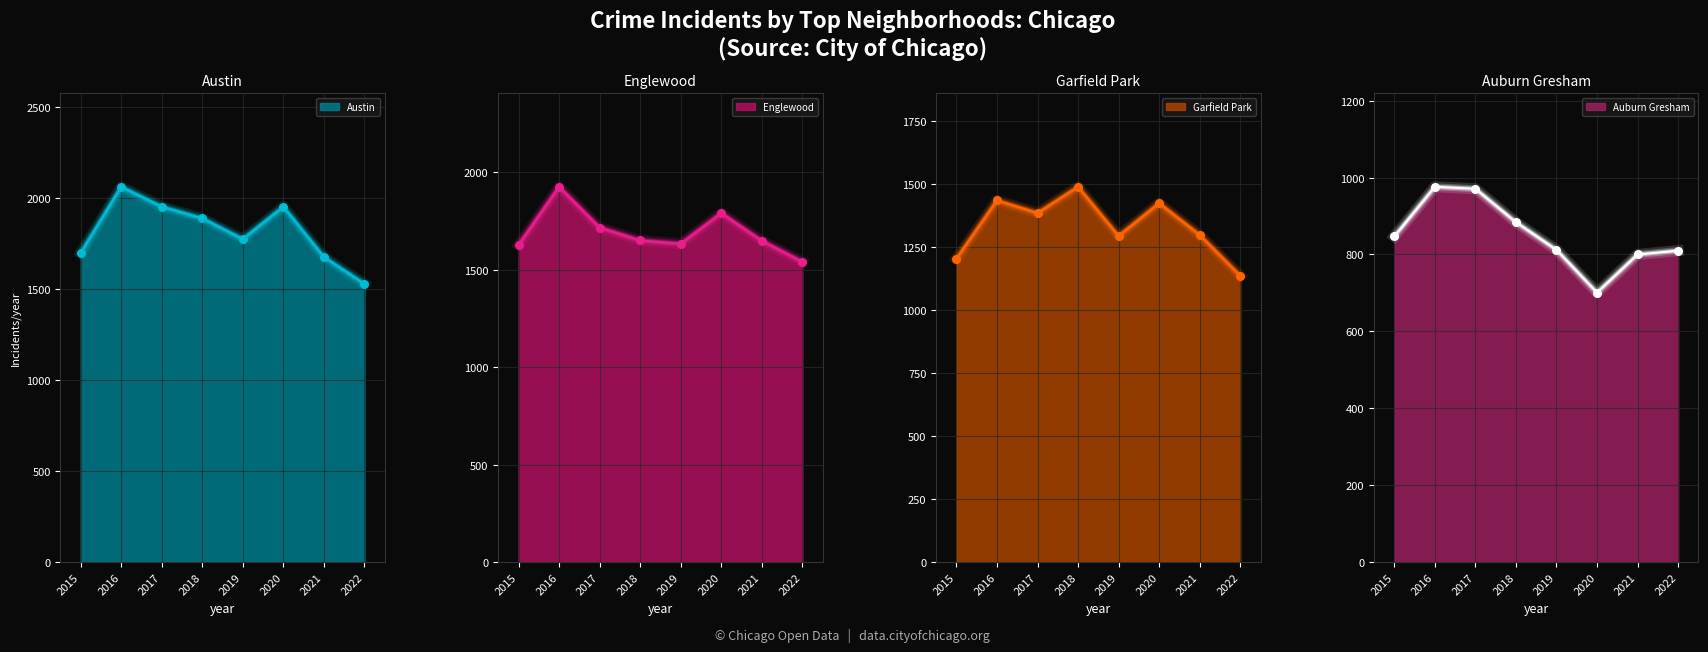

At how many categories does at least one series exceed 1978?

1